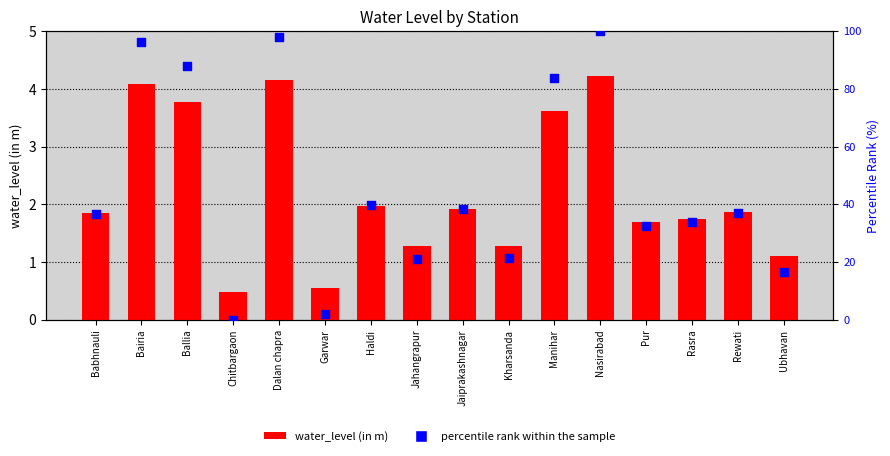

At which category is the sum across all series the highest?

Nasirabad